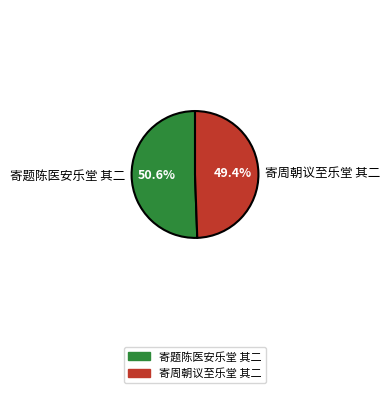

The 寄周朝议至乐堂 其二 slice represents 42% of the pie. True or false?

False